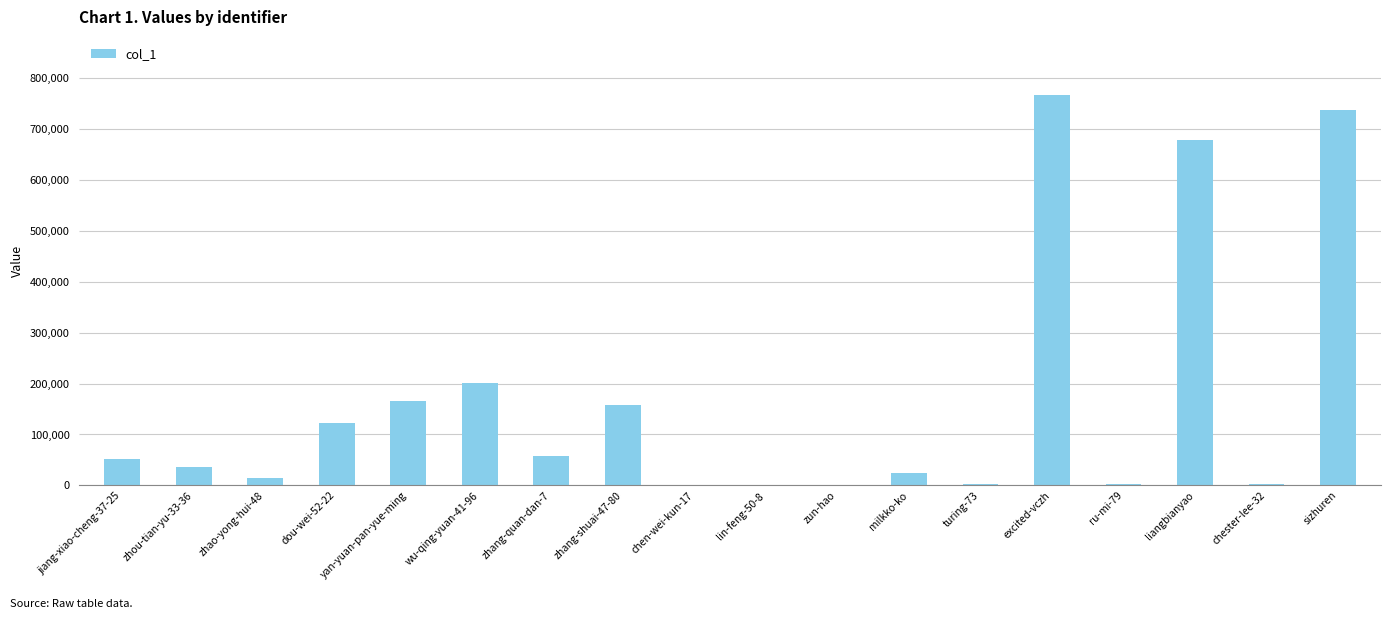

What is the change in value from lin-feng-50-8 to milkko-ko?

+23928